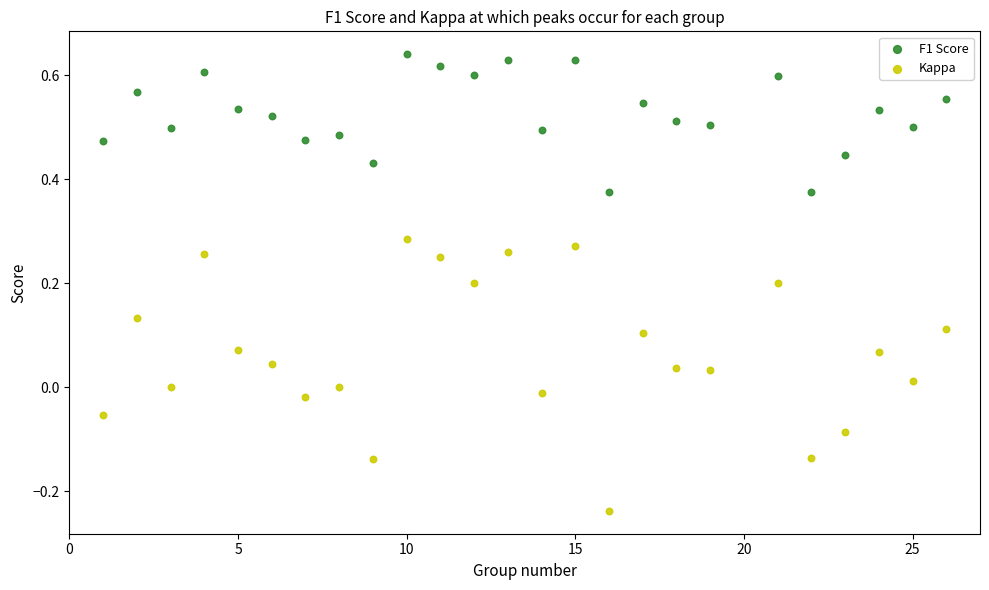

Which series reaches the minimum Y coordinate?

Kappa